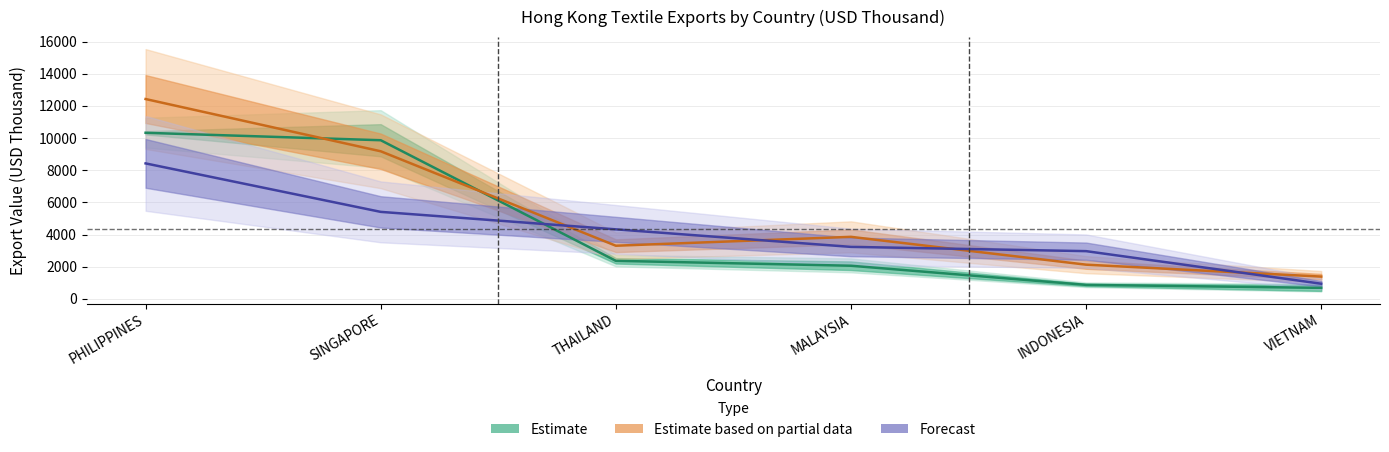

What position from the right is SINGAPORE?

5